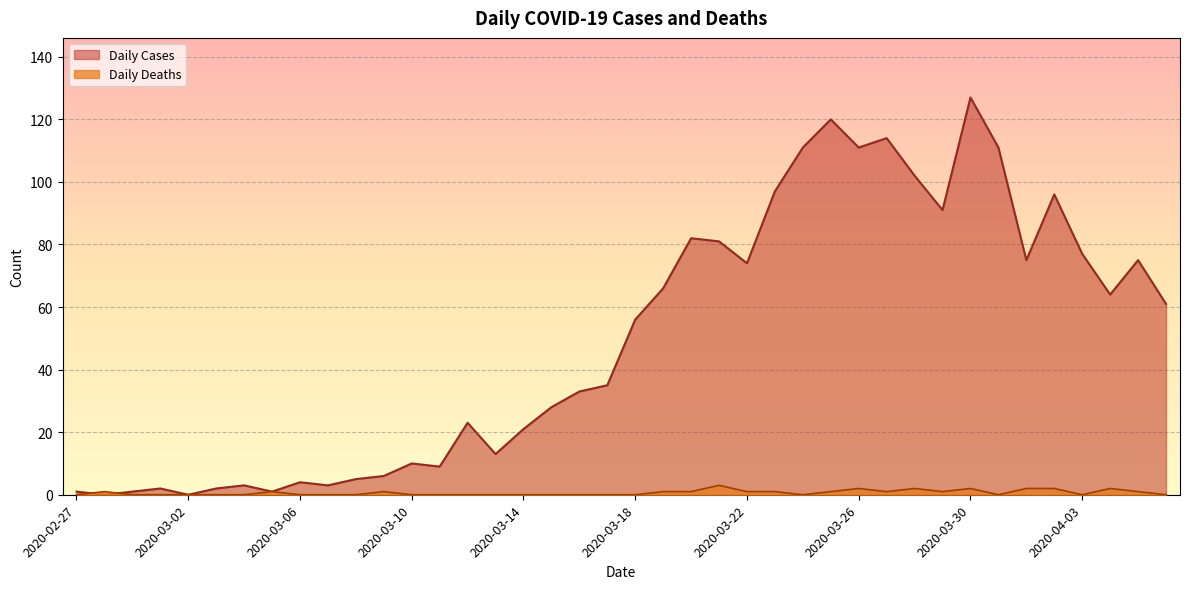

True or false: Daily Deaths and Daily Cases cross at least once.

True